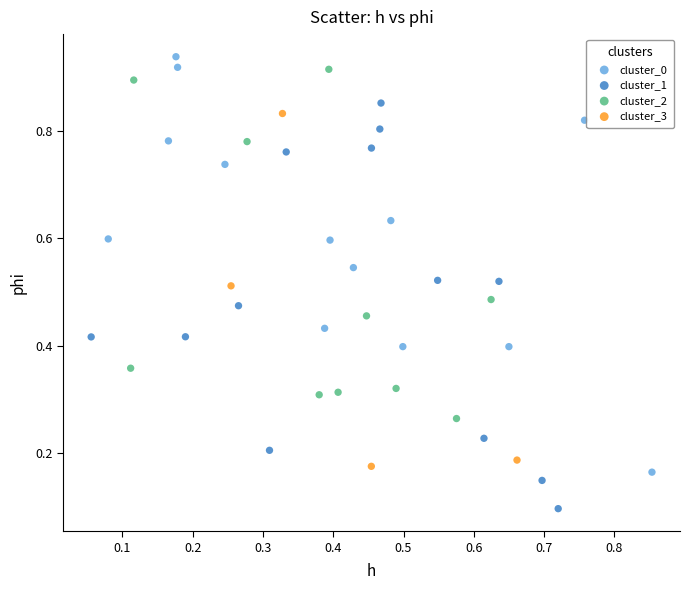

Which series has the largest Y range (max minus min)?

cluster_0